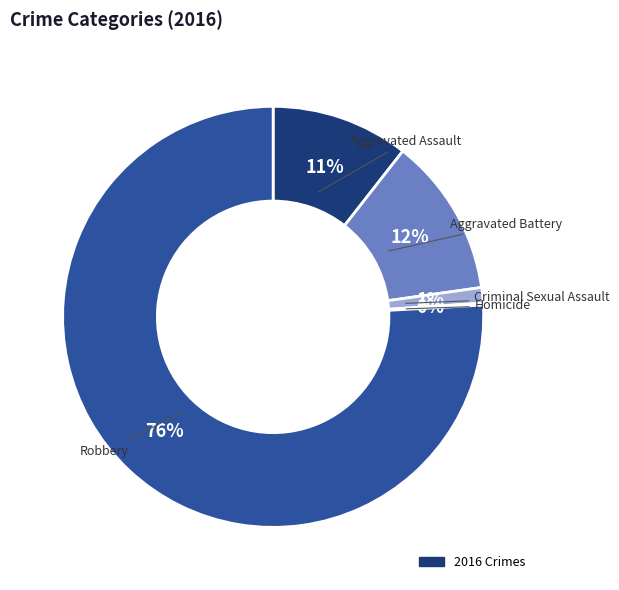

To the nearest percent, what is the average slice percentage?

20%